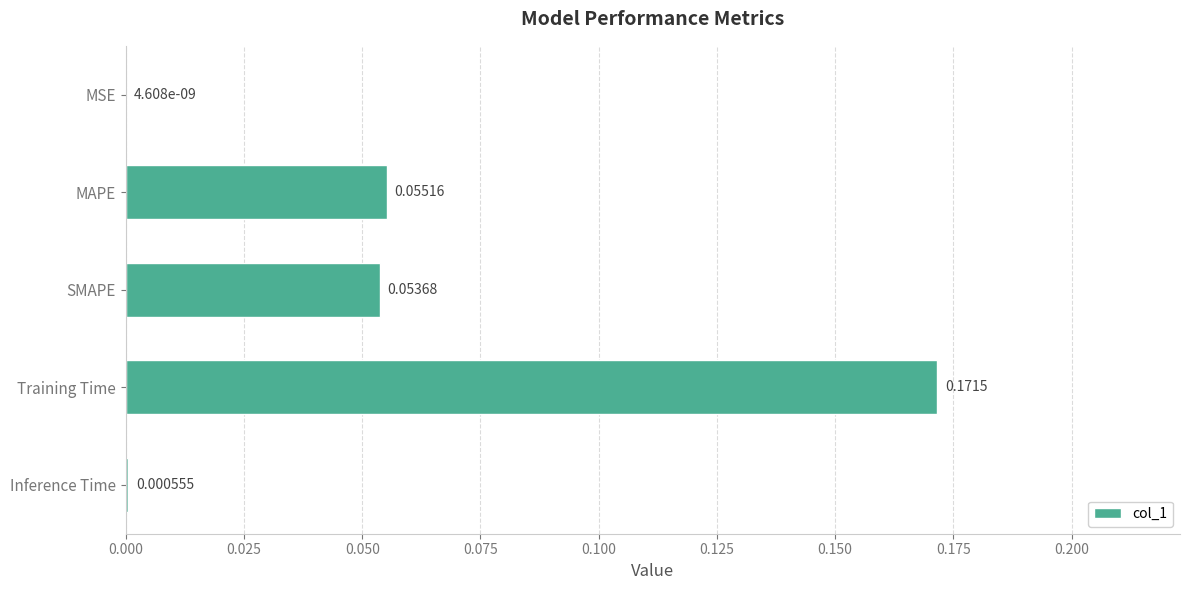

Which category has the highest value across all series?

Training Time